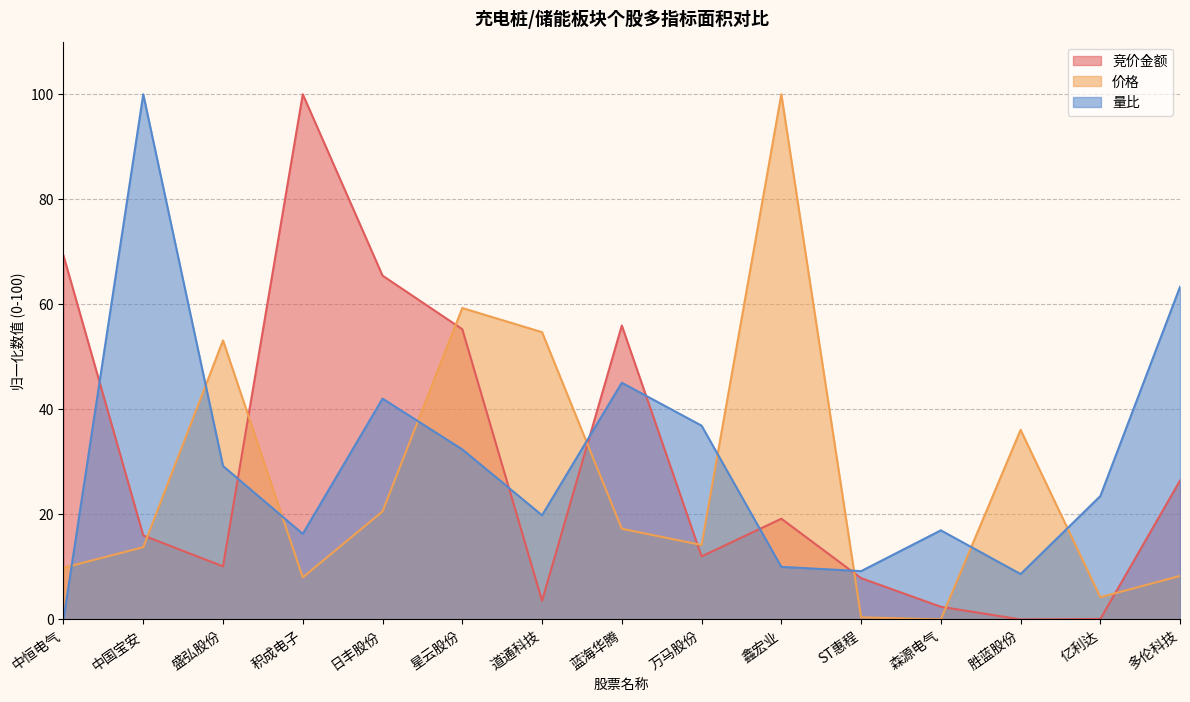

Reading left to right, what are all the values shown in this chart?

价格: 9.8	13.8	53.1	8.0	20.6	59.3	54.7	17.3	14.2	100.0	0.4	0.0	36.1	4.2	8.3
量比: 0.0	100.0	29.2	16.3	42.0	32.4	19.8	45.1	36.9	10.0	9.2	17.0	8.6	23.5	63.4
竞价金额: 69.3	16.0	10.1	100.0	65.5	55.3	3.5	56.0	12.0	19.2	7.9	2.4	0.0	0.1	26.5